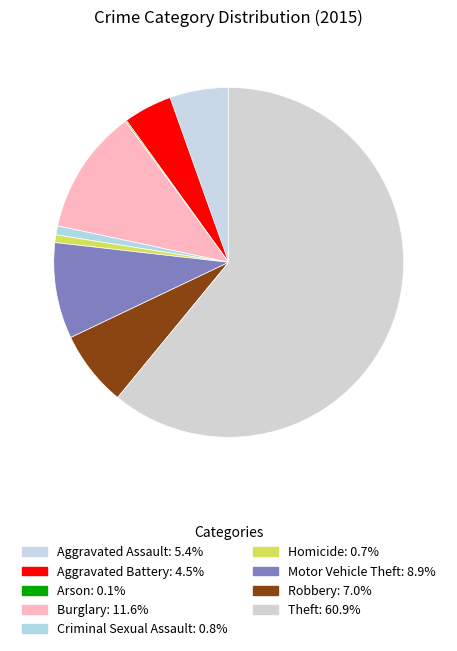

Count the number of slices in the pie.

9